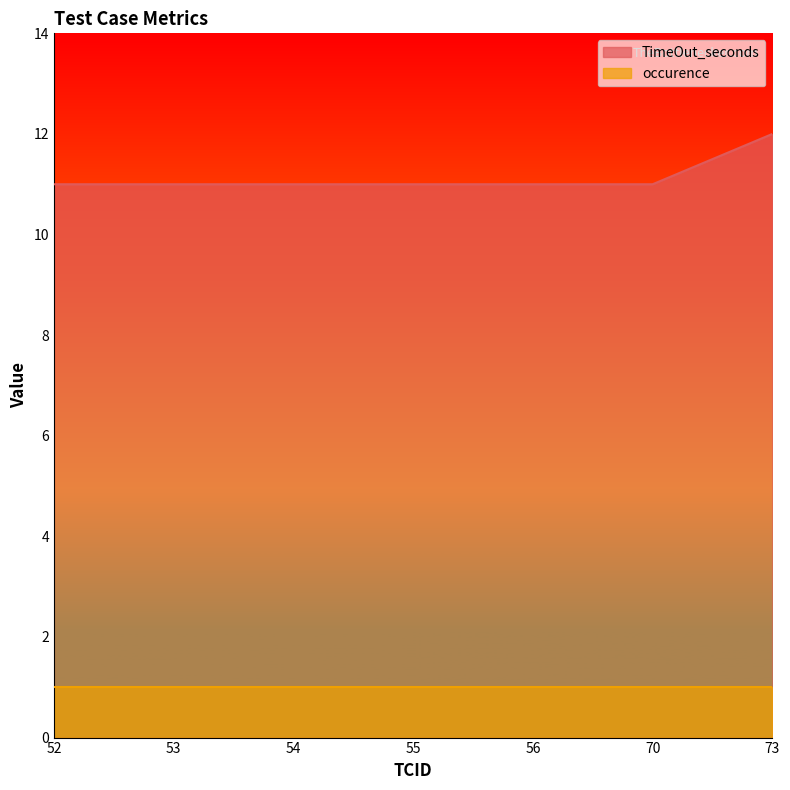

What is the approximate value at 70?

11